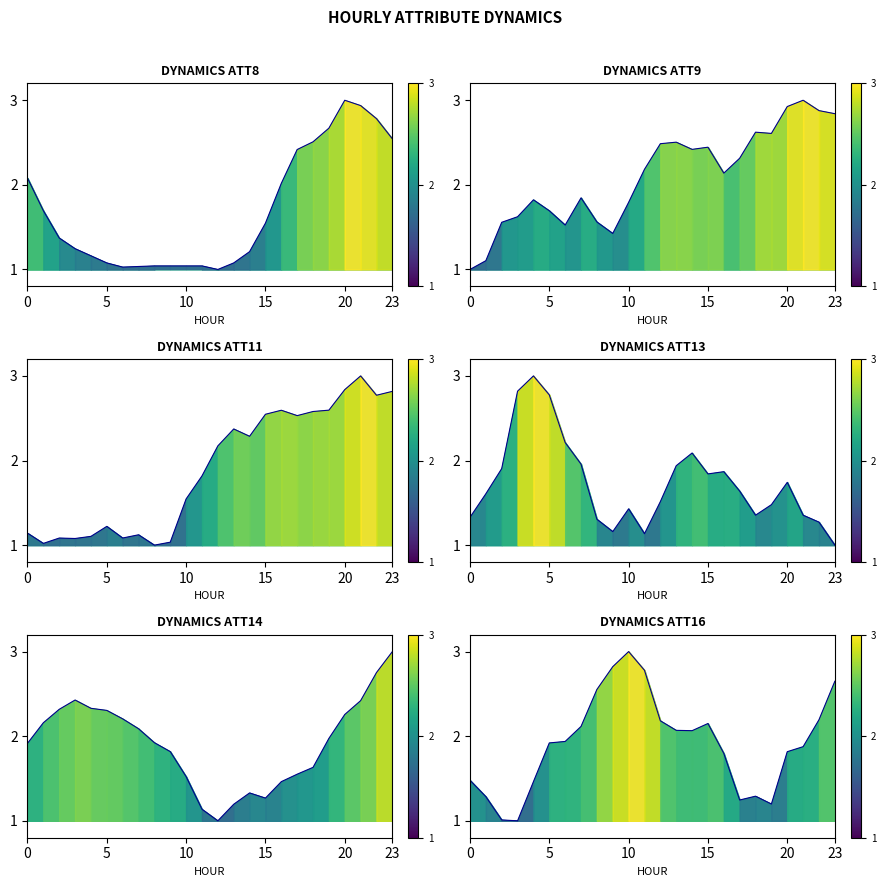

What are all the series names shown in the legend?

ATT8, ATT9, ATT11, ATT13, ATT14, ATT16